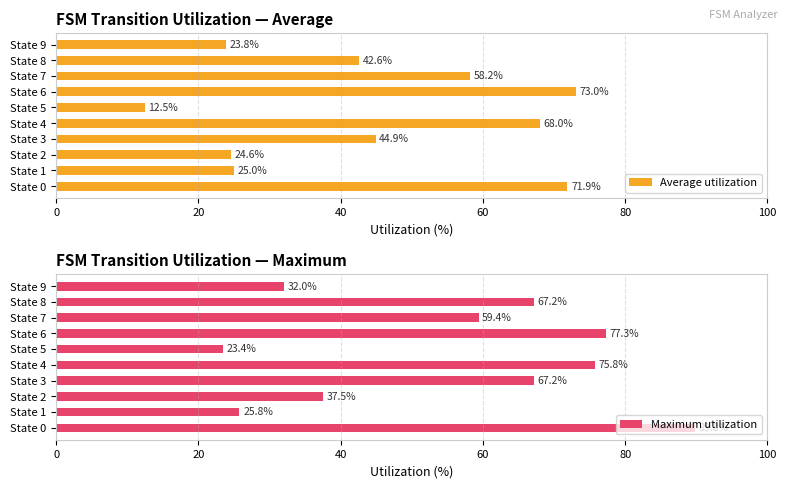

How many values in the Average utilization series exceed 44?

5